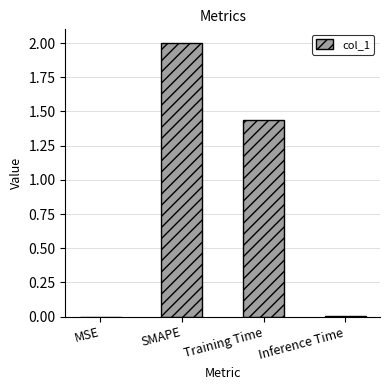

What is the greatest value displayed?

2.0